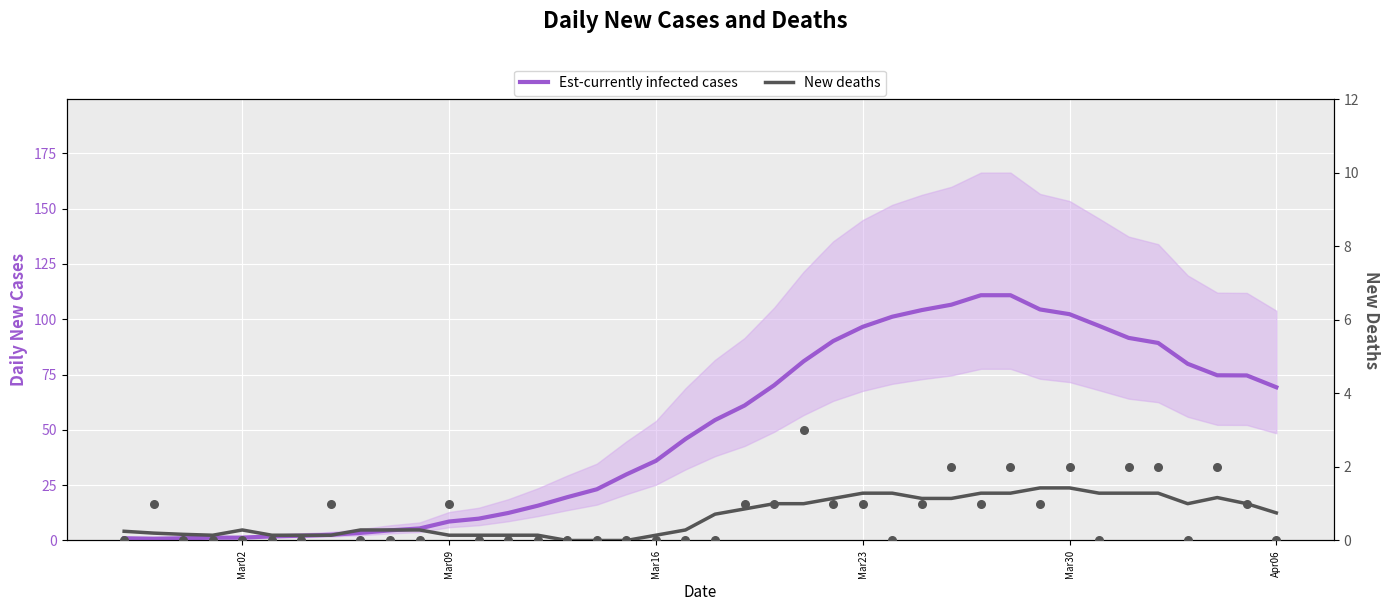

Is the value of Est-currently infected cases at 24 greater than the value of New deaths at 19?

Yes